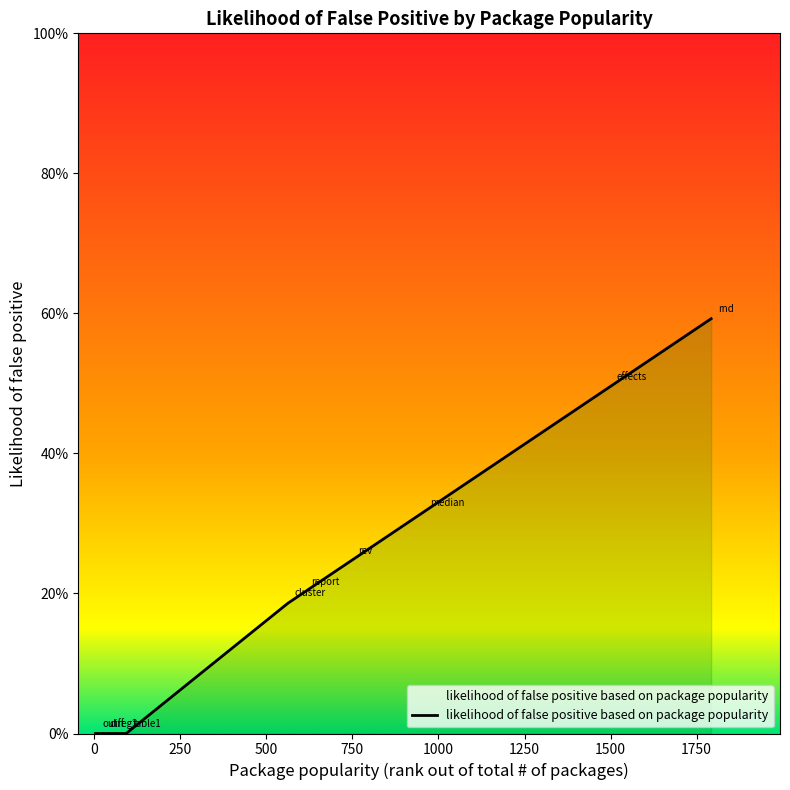

The chart shows a value of 0.8 at 1497. True or false?

False